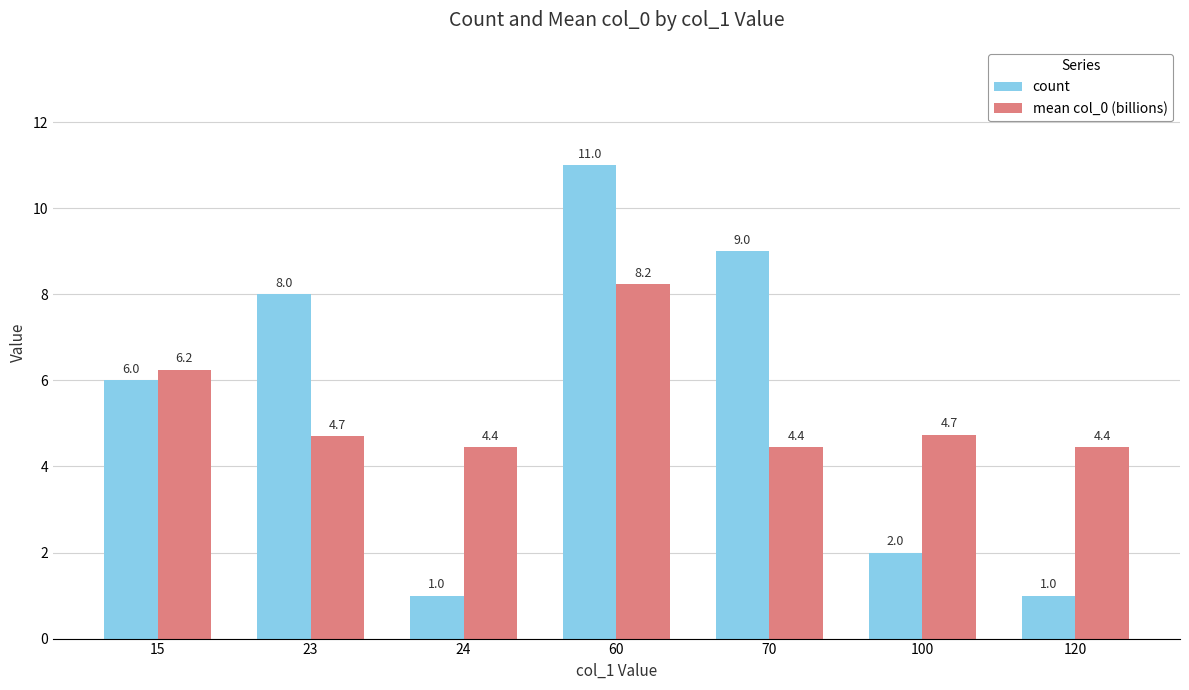

Count the number of categories in the chart.

7